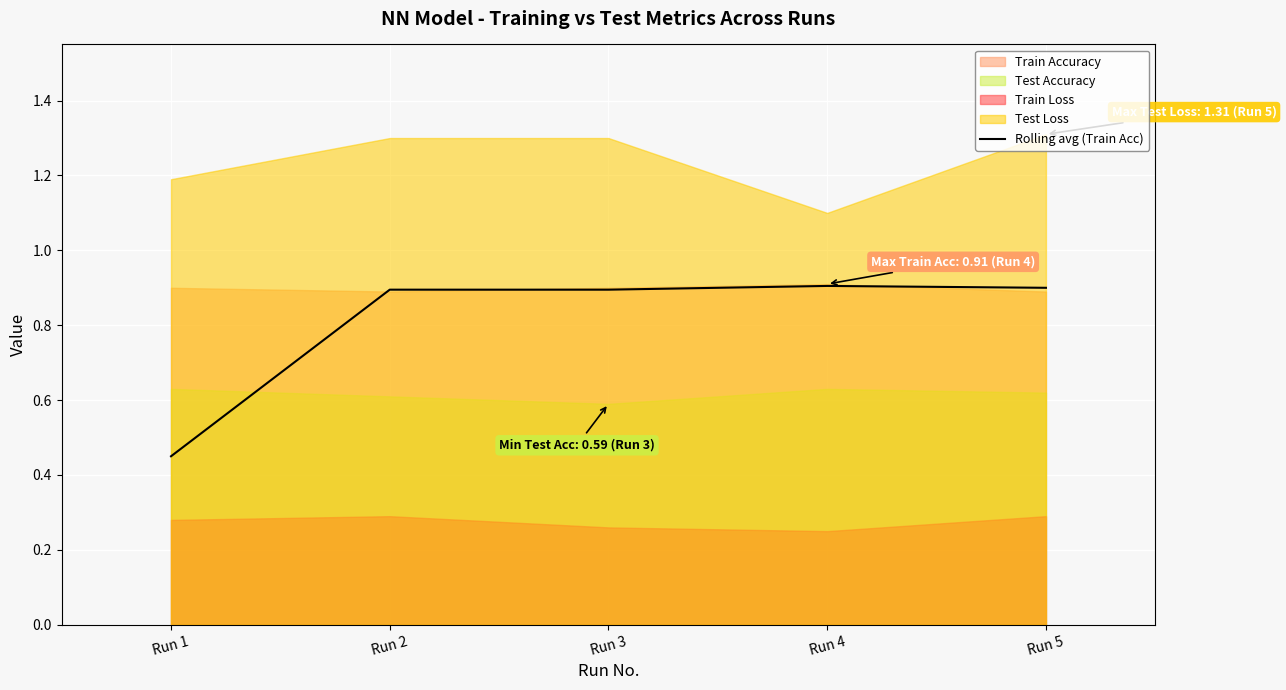

What is the change in value from Run 1 to Run 3?

+0.4